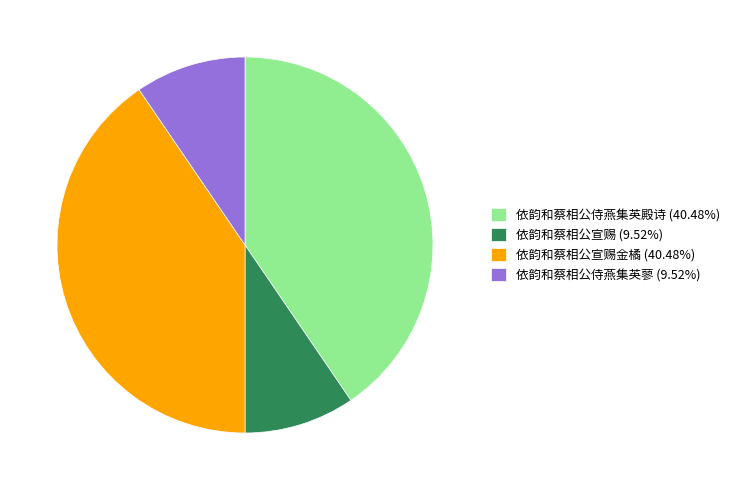

Does 依韵和蔡相公宣赐 (9.52%) account for over 50% of the chart?

No